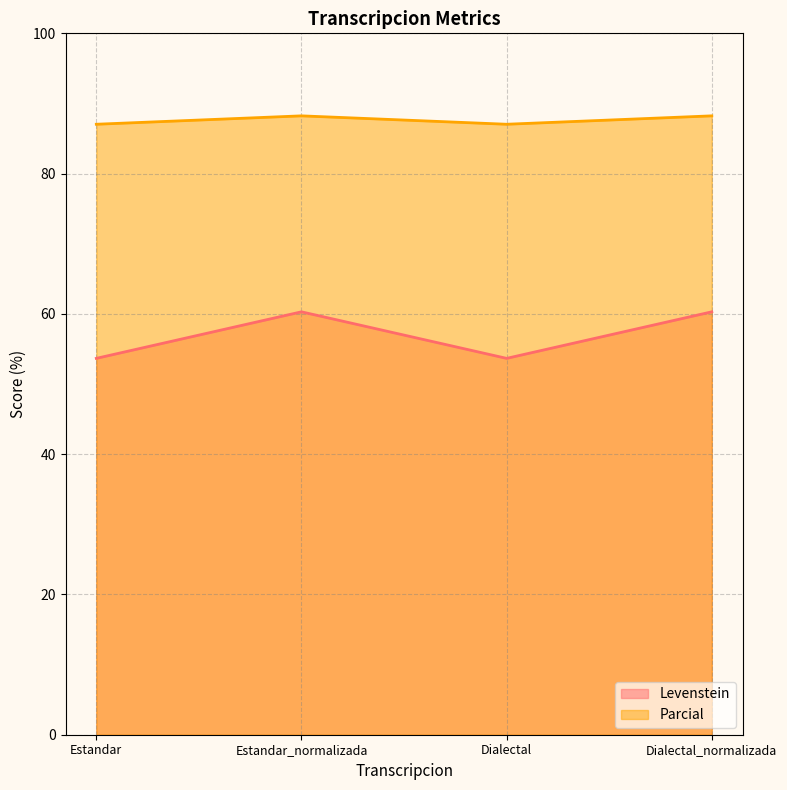

What is the label of the 3rd point from the left?

Dialectal